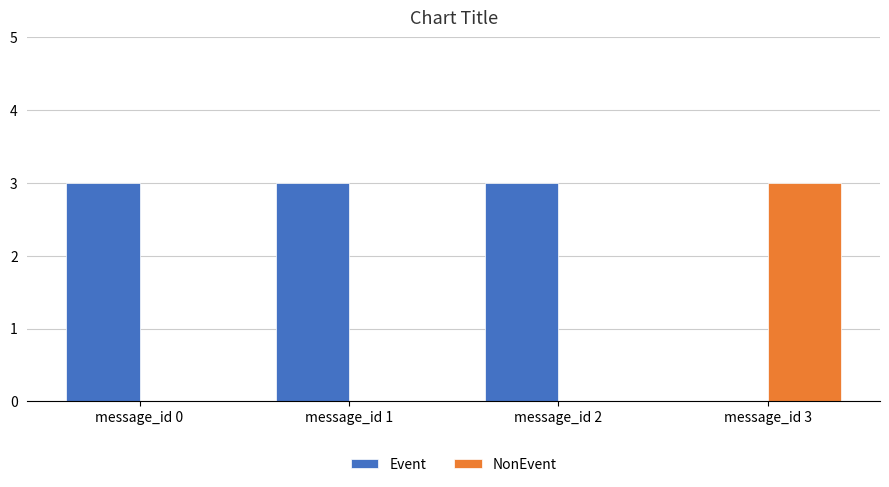

Does the chart contain stacked bars?

No